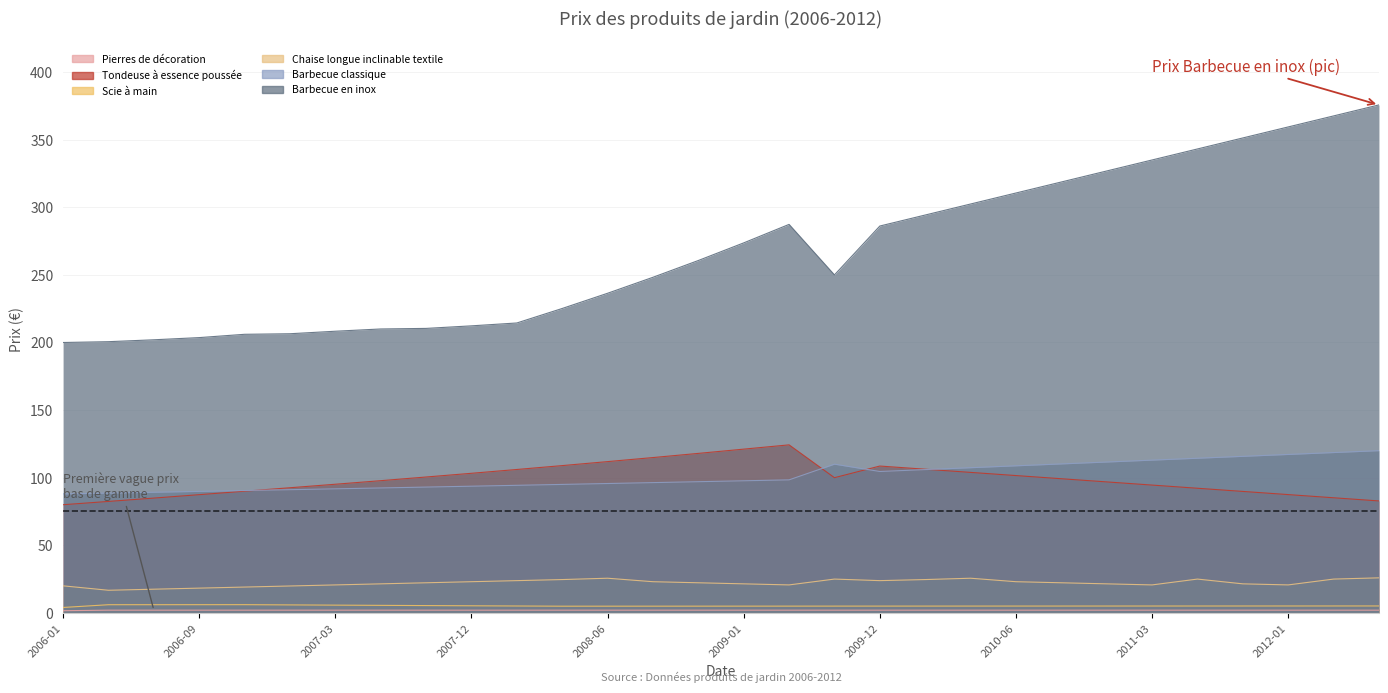

How many lines are shown in the chart?

6